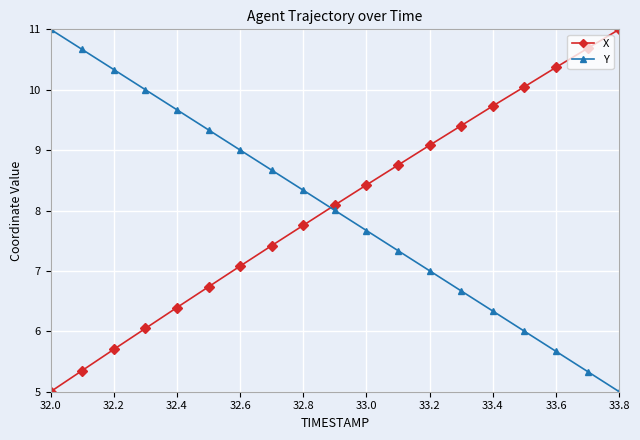

What is the difference between the second highest and minimum values in the Y series?

5.7